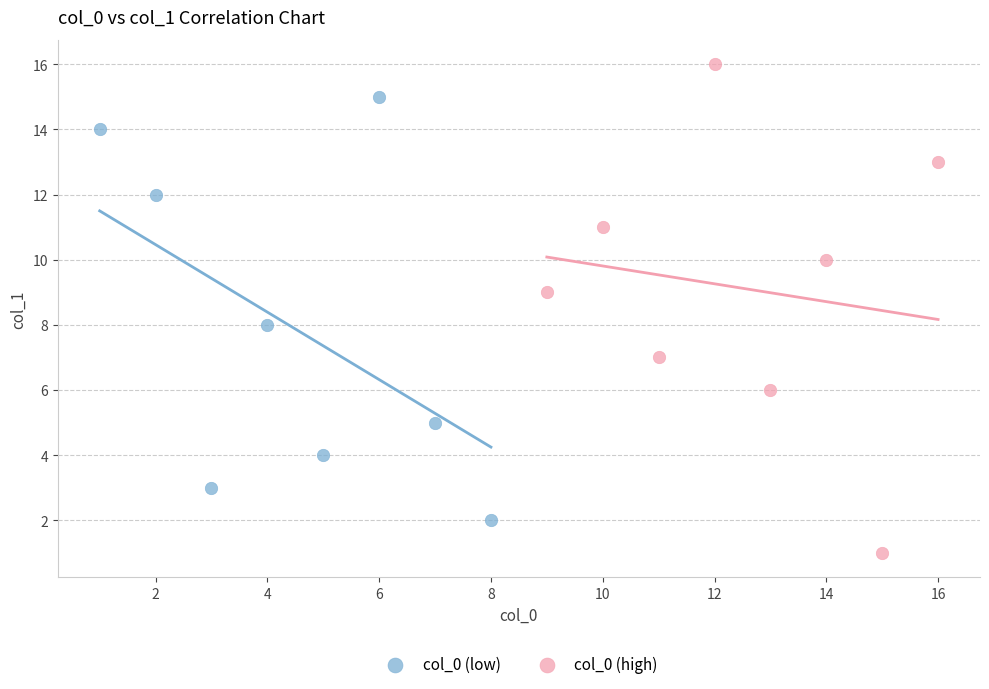

Which series reaches the maximum Y coordinate?

col_0 (high)